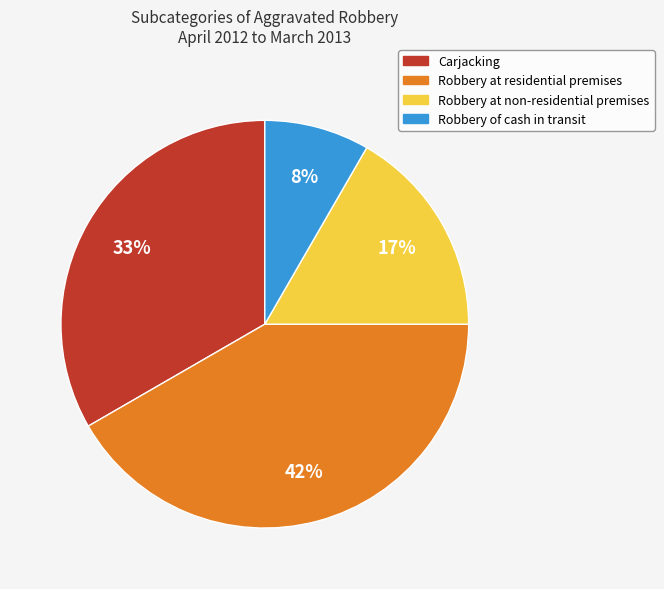

What is the largest slice in the pie chart?

Robbery at residential premises